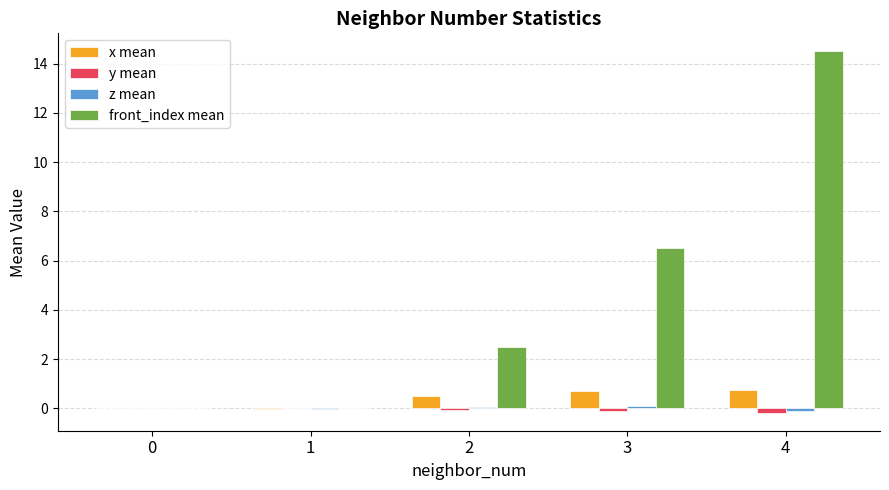

Which label corresponds to the largest value in the chart?

4